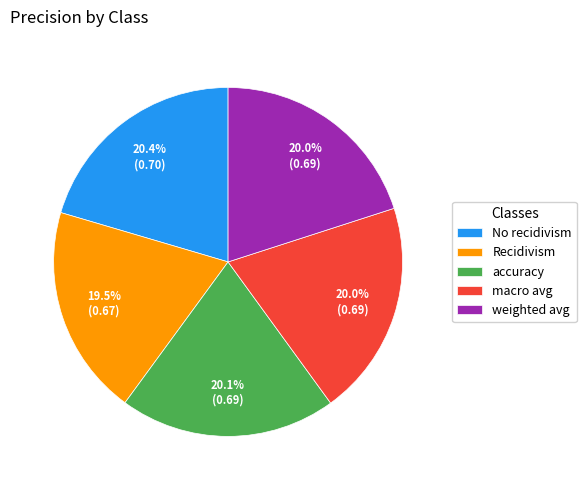

Is there a majority slice in this chart?

No